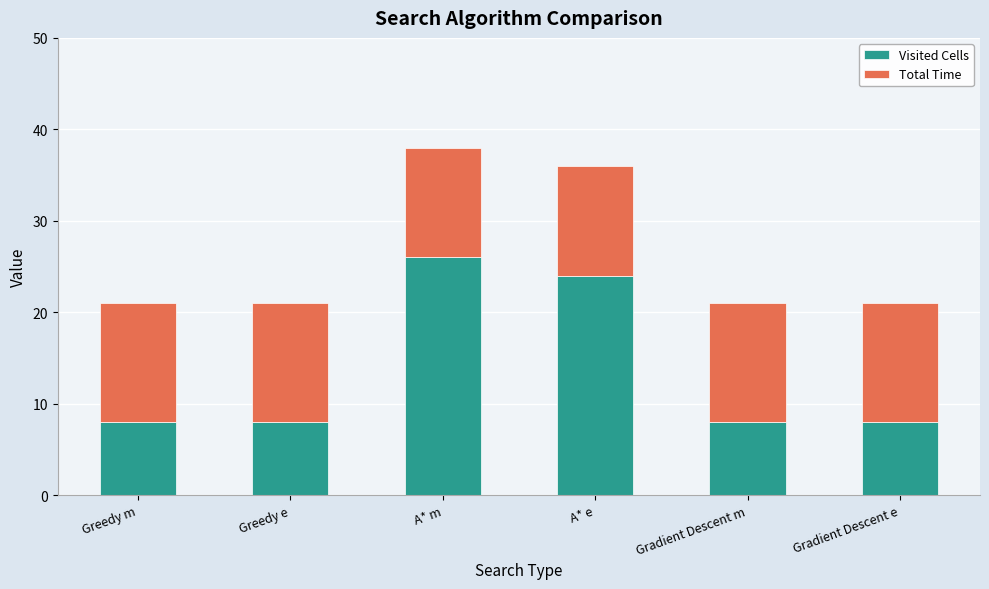

Count the number of data series in this chart.

2